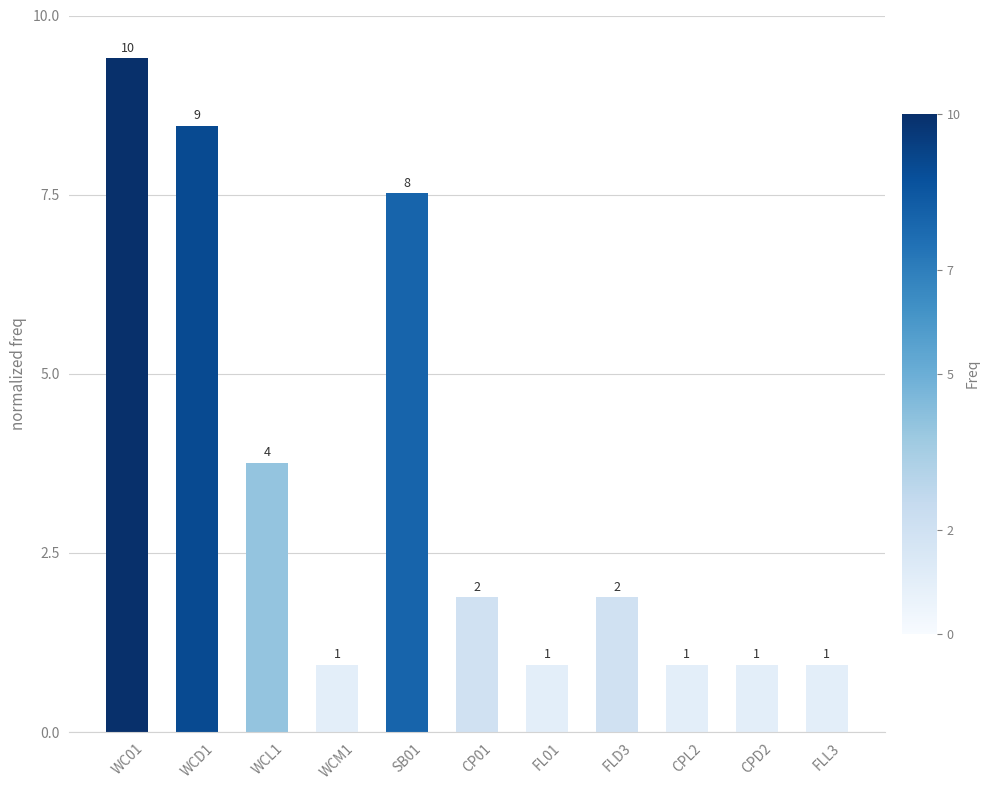

What is the difference between the maximum and minimum values?

8.5